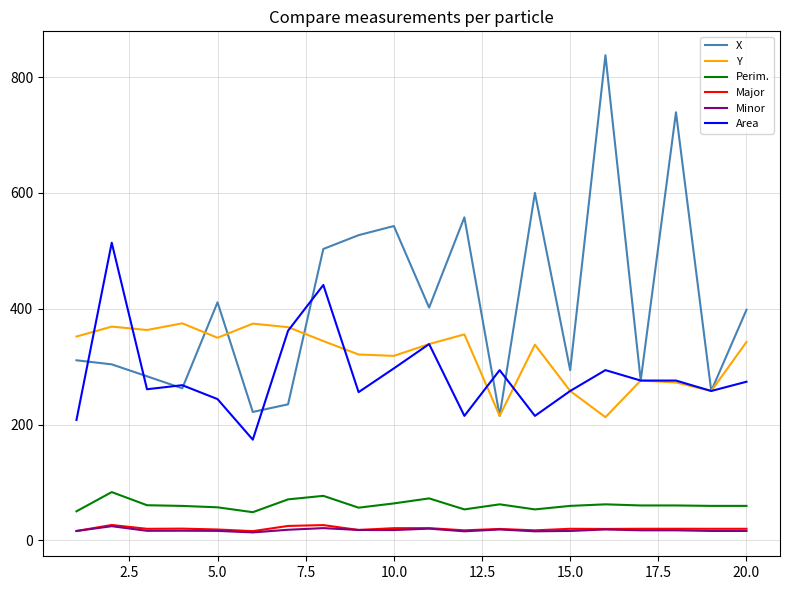

Which series has the largest total across all categories?

X